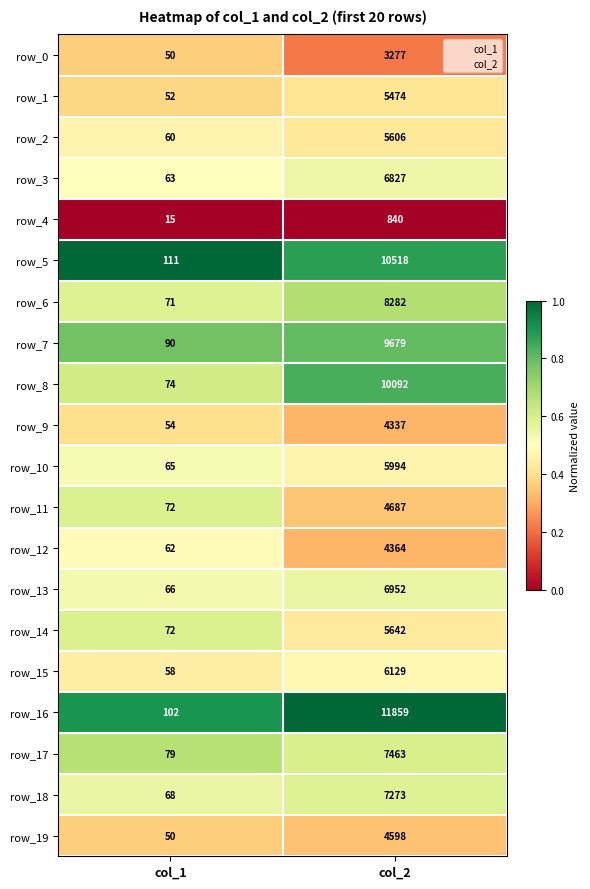

What is the average value of the row_12 series?

2213